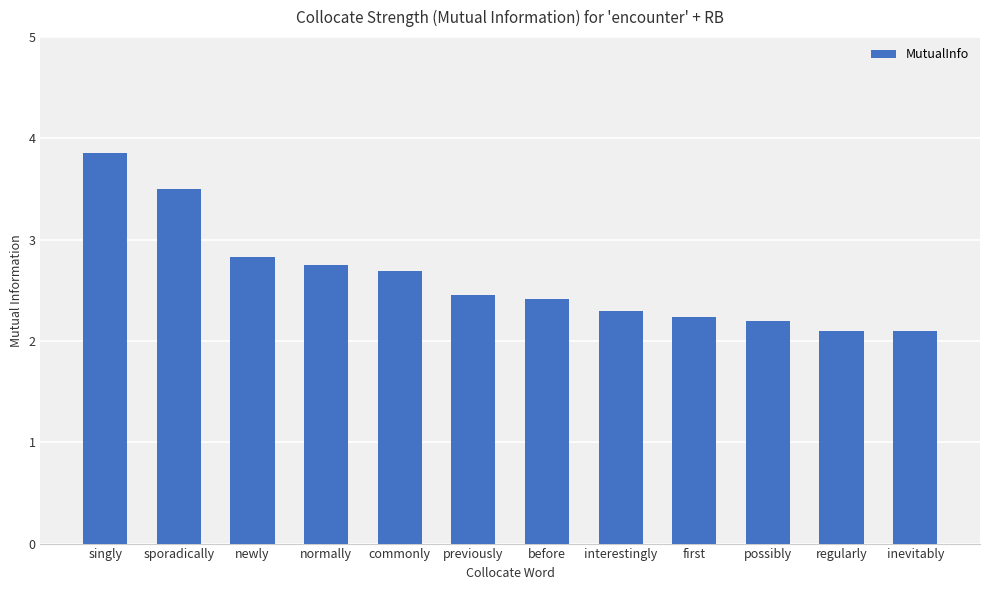

Read the value at regularly.

2.1